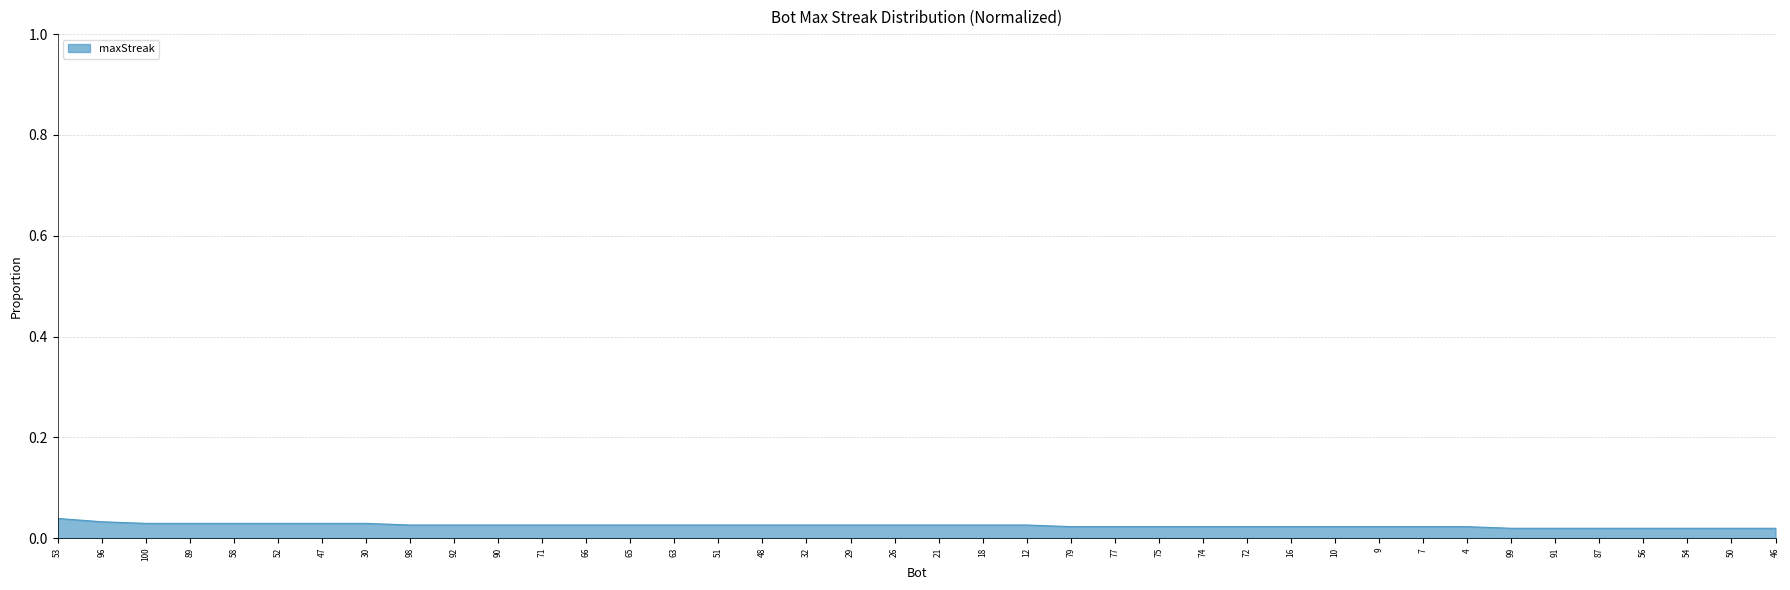

Is it true that the value at 100 is 0.1?

False